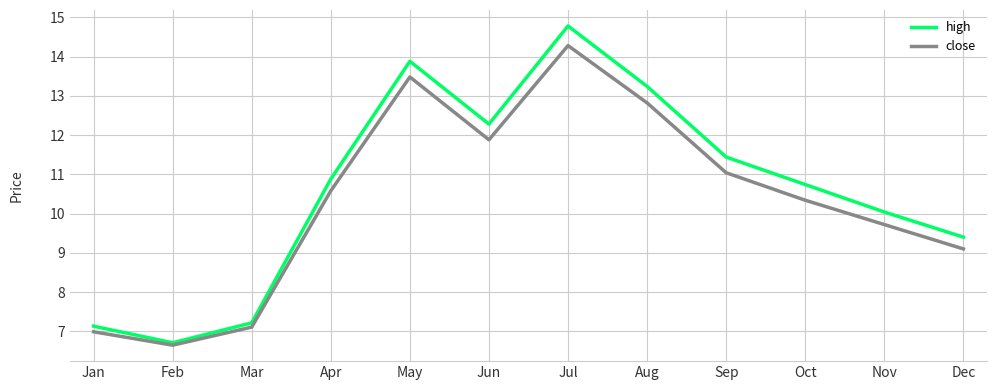

Which category has the highest value in the close series?

Jul